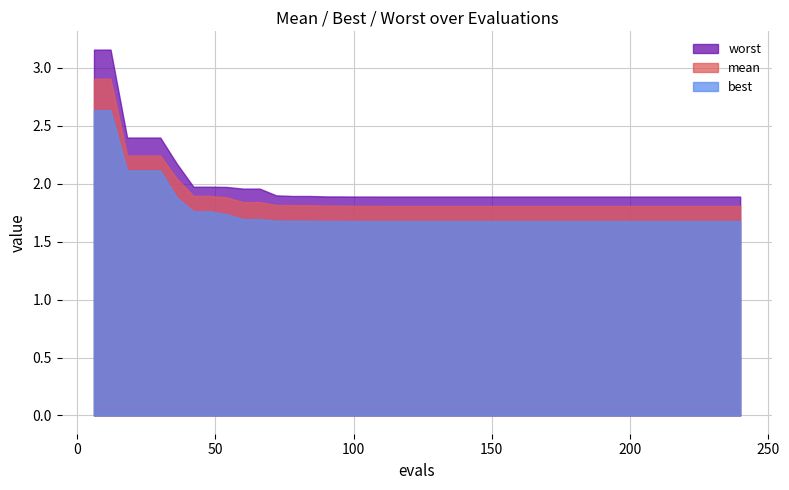

What is the minimum value for evals?

6.0